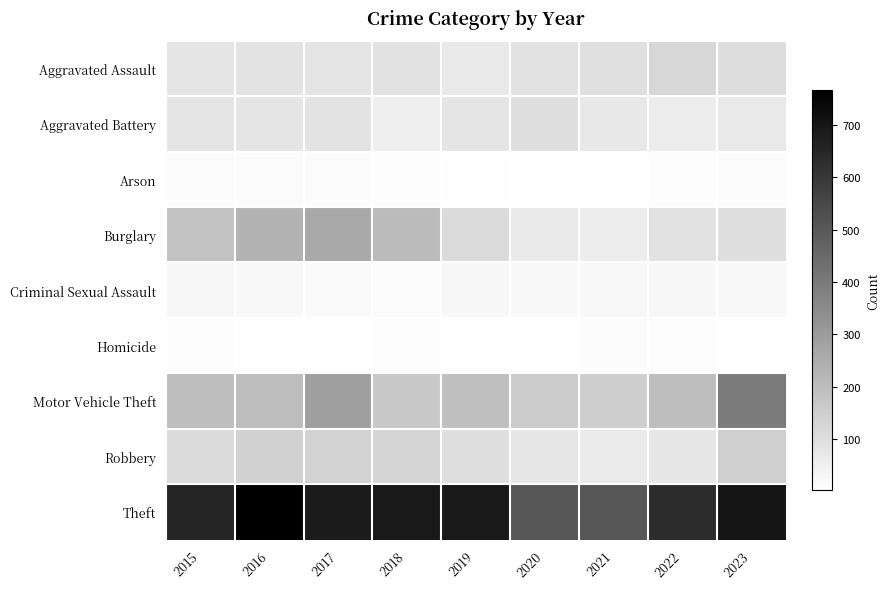

Reading left to right, what are all the values shown in this chart?

Aggravated Assault: 2015=82	2016=88	2017=85	2018=91	2019=70	2020=90	2021=96	2022=124	2023=105
Aggravated Battery: 2015=84	2016=81	2017=88	2018=51	2019=80	2020=100	2021=72	2022=57	2023=68
Arson: 2015=11	2016=15	2017=13	2018=8	2019=5	2020=4	2021=4	2022=9	2023=12
Burglary: 2015=186	2016=230	2017=260	2018=207	2019=112	2020=70	2021=57	2022=91	2023=100
Criminal Sexual Assault: 2015=26	2016=24	2017=17	2018=15	2019=27	2020=21	2021=23	2022=27	2023=23
Homicide: 2015=9	2016=5	2017=6	2018=8	2019=3	2020=2	2021=11	2022=9	2023=7
Motor Vehicle Theft: 2015=198	2016=201	2017=290	2018=168	2019=192	2020=157	2021=150	2022=198	2023=399
Robbery: 2015=112	2016=141	2017=133	2018=129	2019=98	2020=76	2021=62	2022=75	2023=147
Theft: 2015=654	2016=767	2017=682	2018=688	2019=687	2020=507	2021=507	2022=634	2023=703